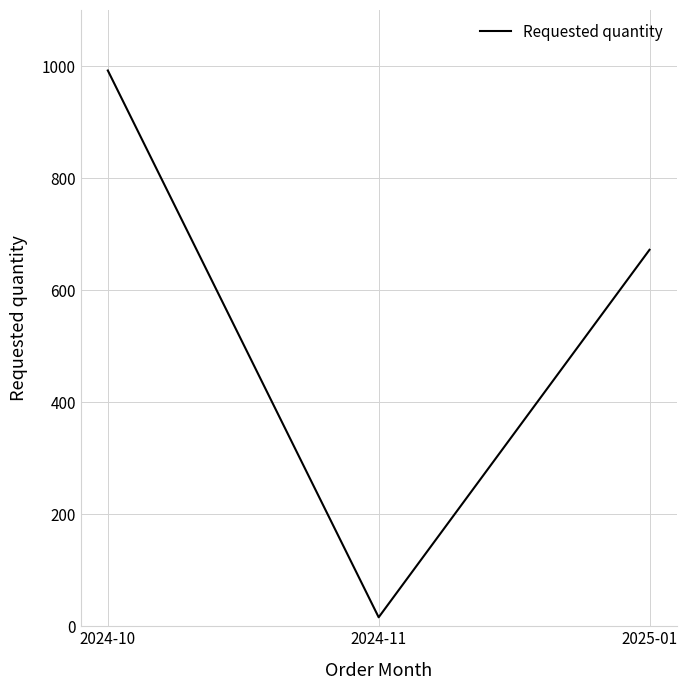

How many series are shown in this chart?

1